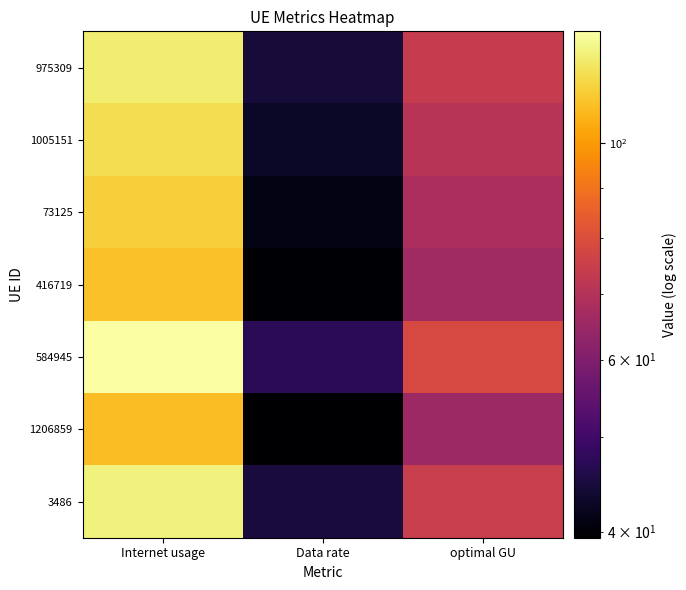

At which category does the chart reach its peak across all series?

Internet usage